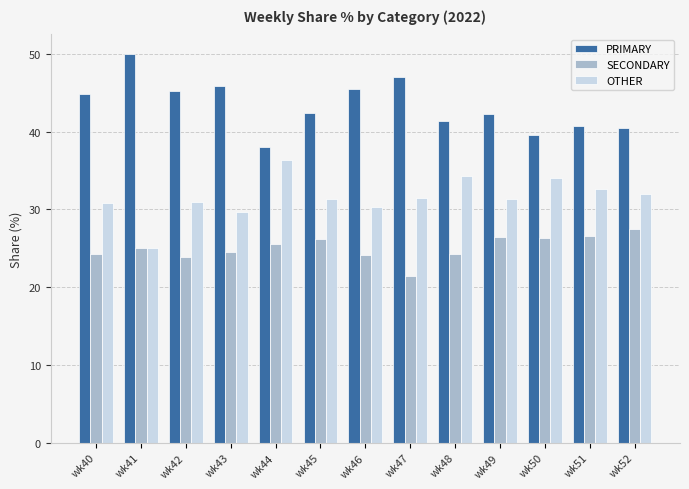

What is the difference between the maximum and second lowest values in the SECONDARY series?

3.7